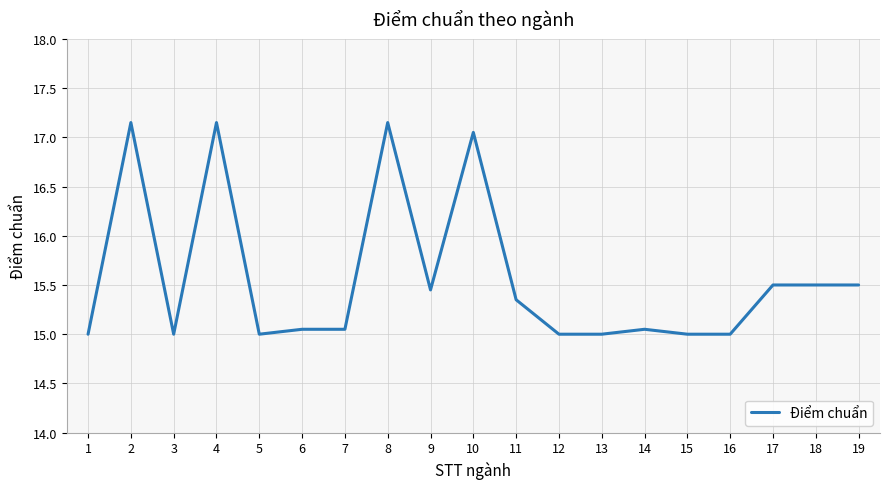

What is the smallest value displayed?

15.0